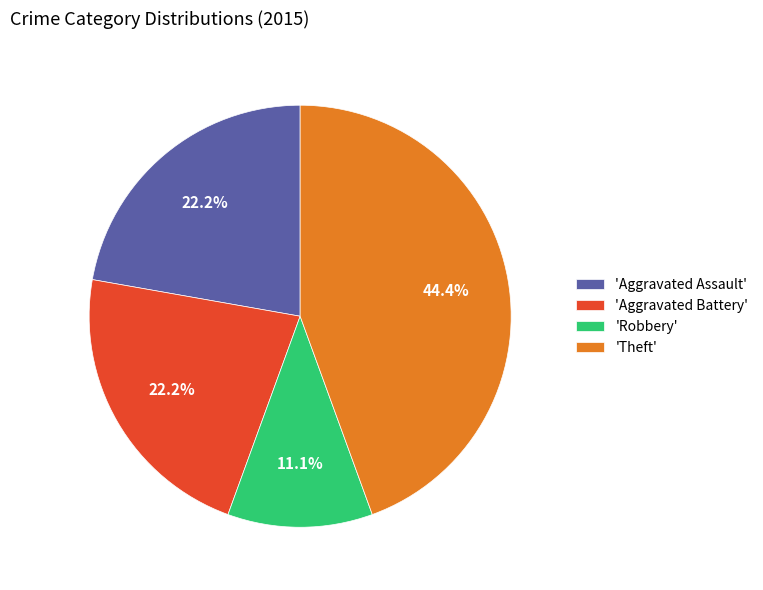

Is the sum of 'Aggravated Battery' and 'Aggravated Assault' greater than half?

No